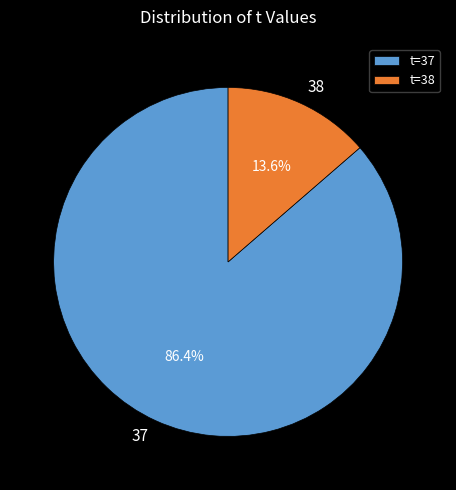

Approximately how many times larger is the value at 38 compared to 37?

0.2